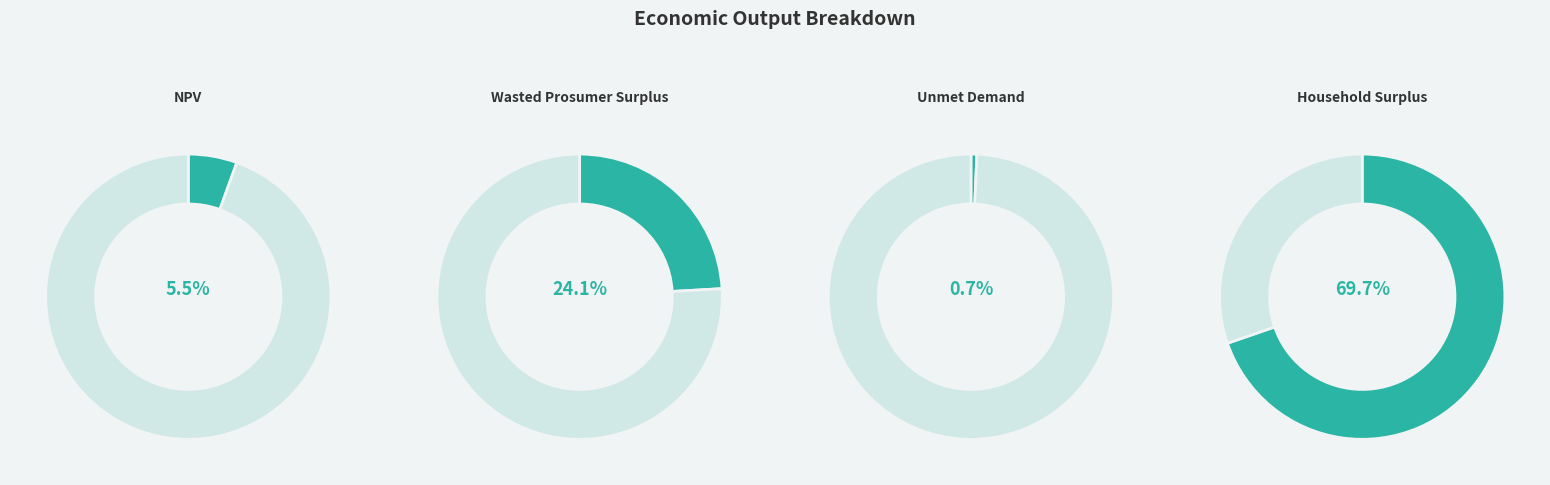

To the nearest percent, what is the combined percentage of Wasted Prosumer Surplus and NPV?

30%